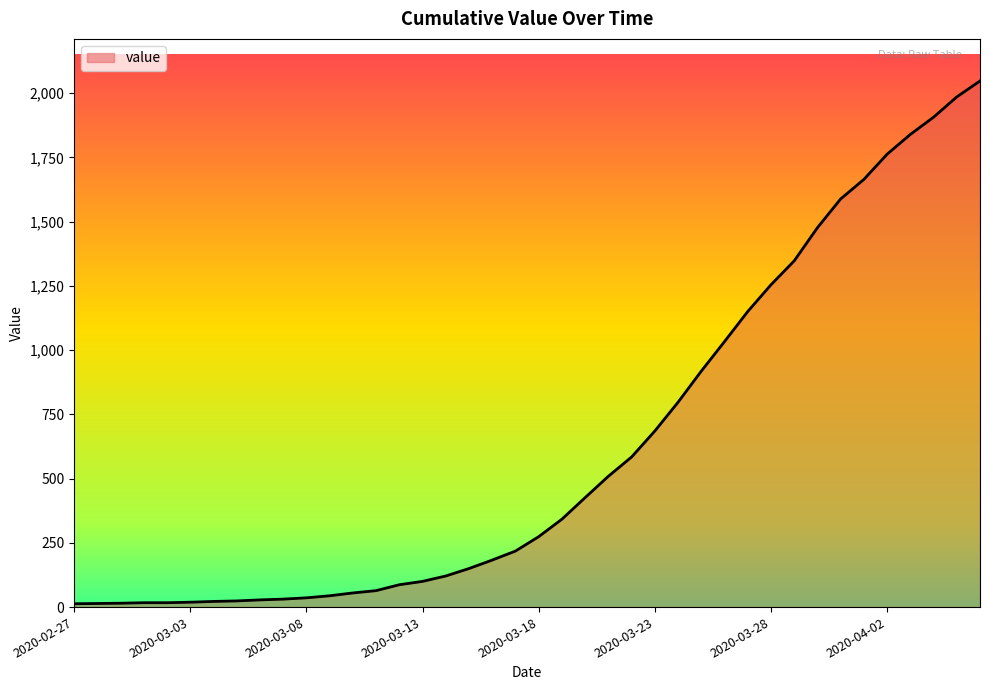

What is the greatest value displayed?

2047